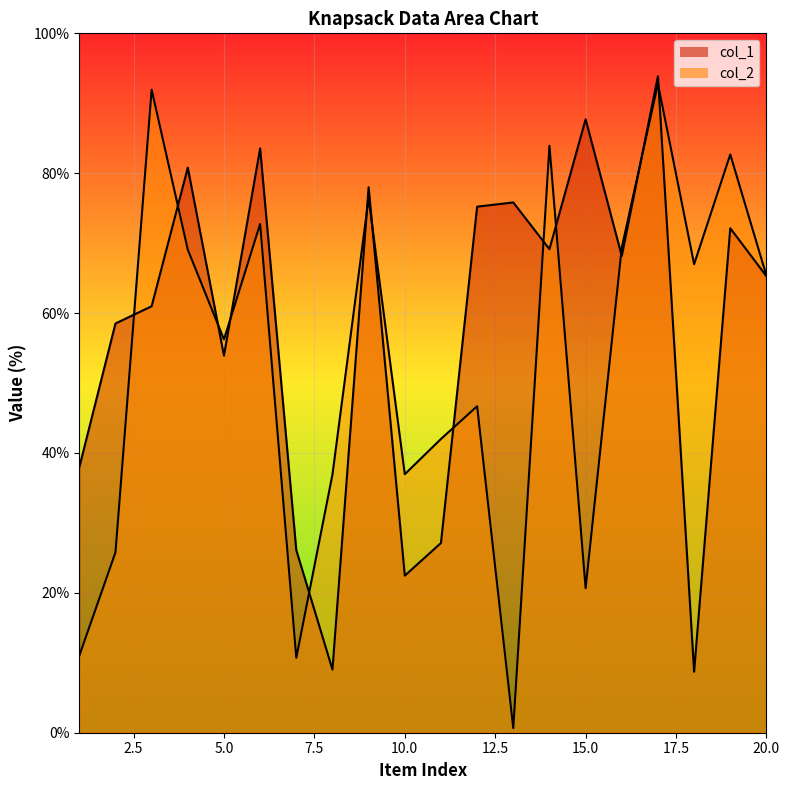

Between which two adjacent categories do col_1 and col_2 first intersect?

2 and 3